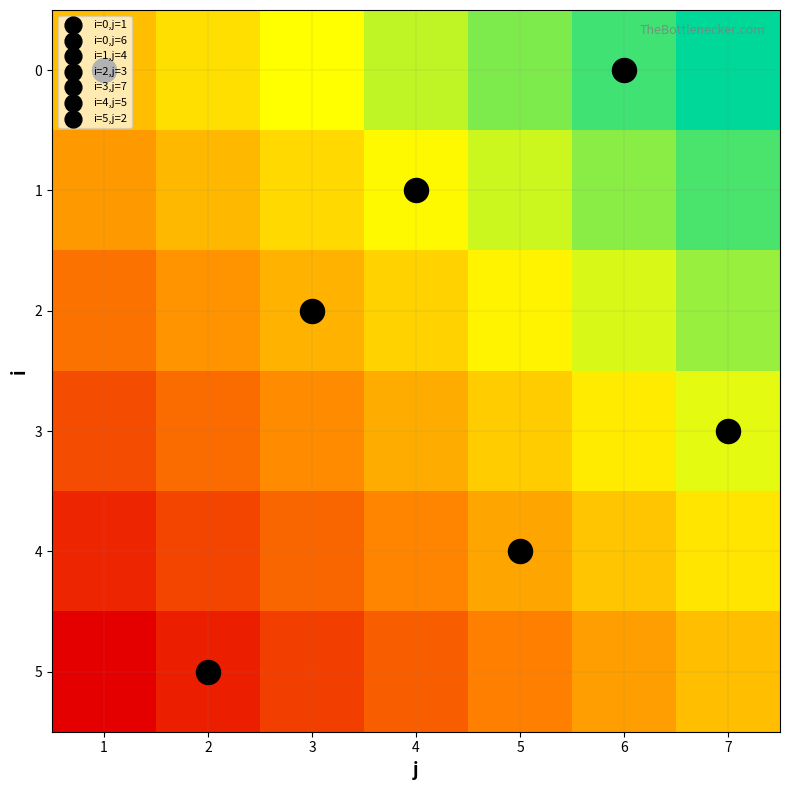

Reading left to right, transcribe all the data shown in this chart.

row_0: 1=0.5	2=0.6	3=0.7	4=0.7	5=0.8	6=0.9	7=1.0
row_1: 1=0.4	2=0.5	3=0.6	4=0.6	5=0.7	6=0.8	7=0.9
row_2: 1=0.3	2=0.4	3=0.5	4=0.5	5=0.6	6=0.7	7=0.8
row_3: 1=0.2	2=0.3	3=0.4	4=0.4	5=0.5	6=0.6	7=0.7
row_4: 1=0.1	2=0.2	3=0.3	4=0.3	5=0.4	6=0.5	7=0.6
row_5: 1=0.0	2=0.1	3=0.2	4=0.2	5=0.3	6=0.4	7=0.5